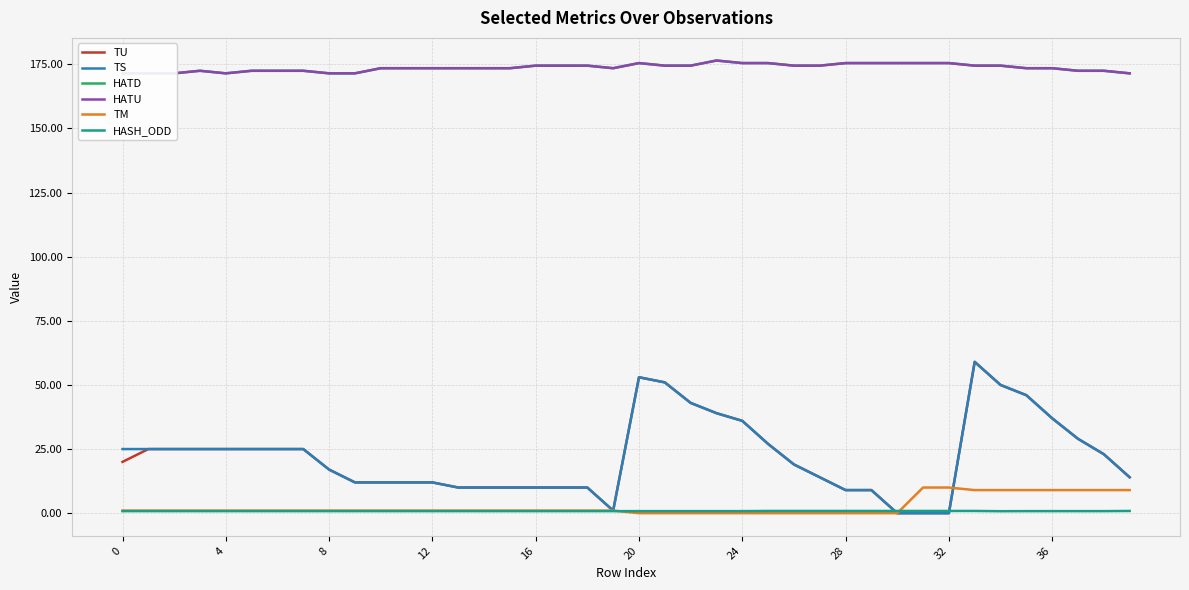

True or false: TM has a value of 6.5 at 24.

False